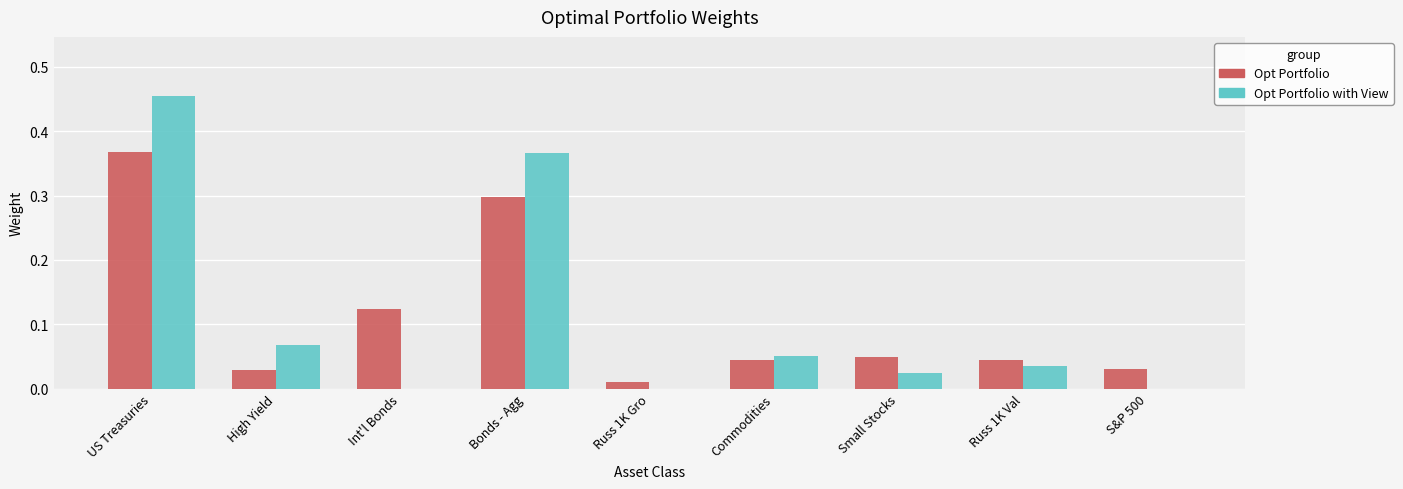

At which category does the chart reach its peak across all series?

US Treasuries